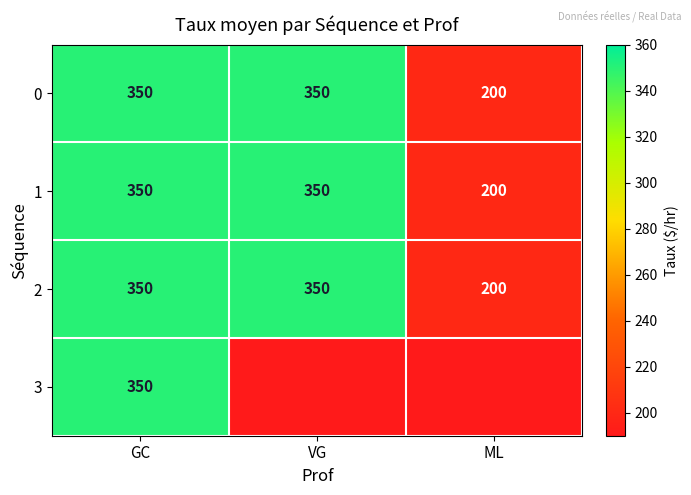

The 1 series shows 465 at GC. True or false?

False